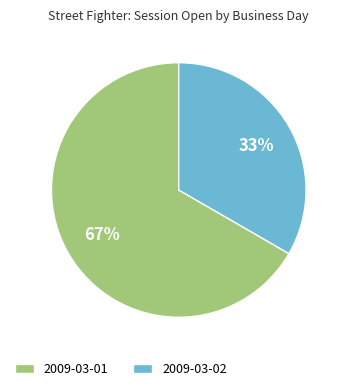

What is the largest slice in the pie chart?

2009-03-01